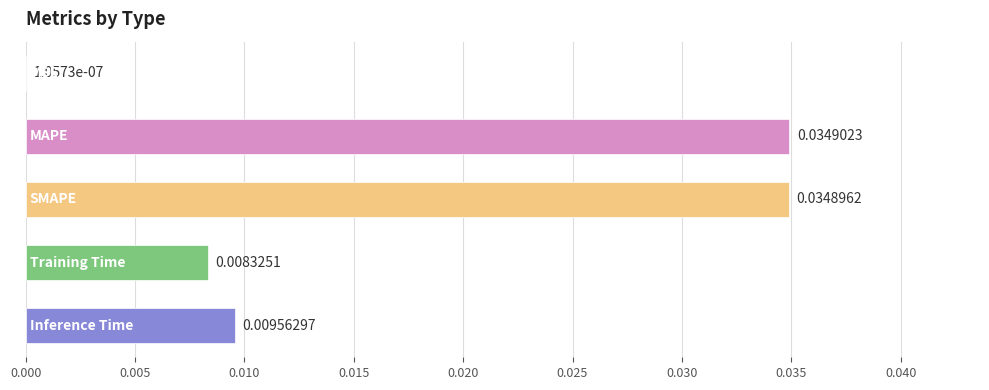

What is the sum of all values?

0.1